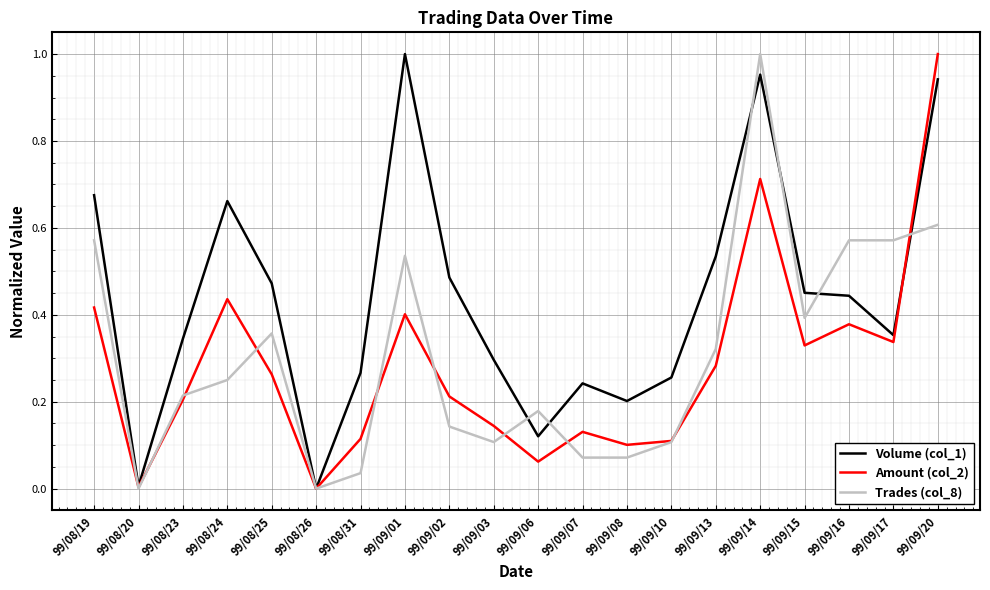

True or false: Volume (col_1) has a value of 0.4 at 99/09/17.

True